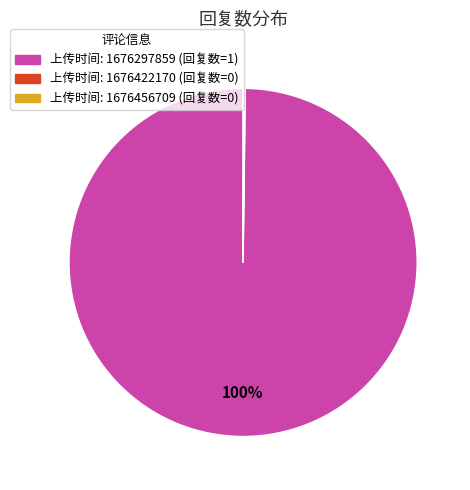

To the nearest percent, what is the difference between the largest and smallest slice percentages?

100%